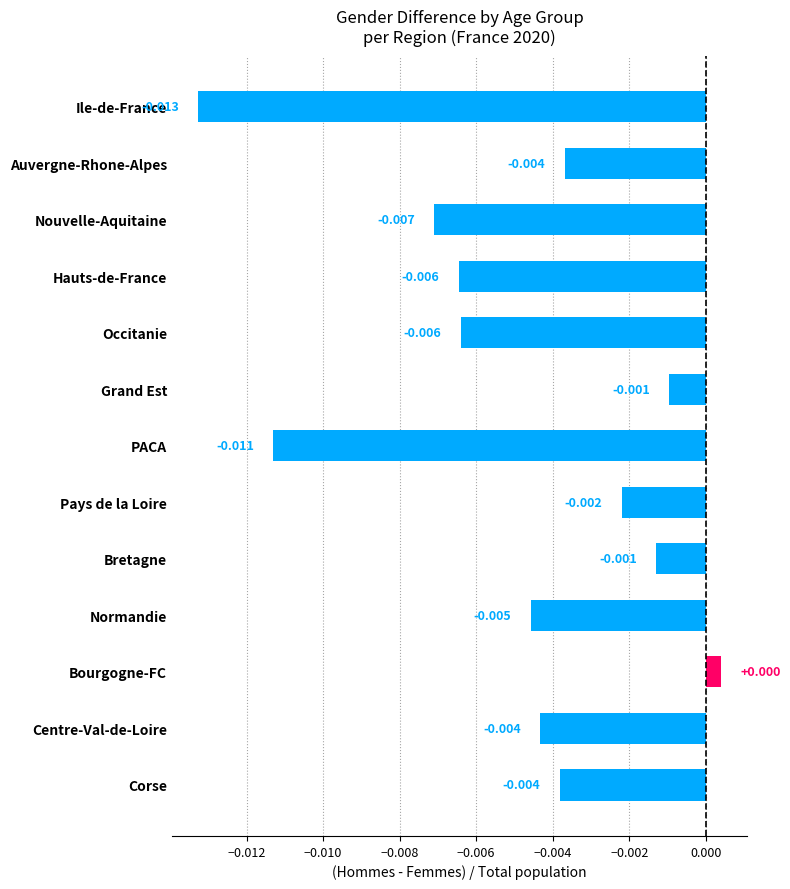

At which label is the value closest to 0?

Bourgogne-FC